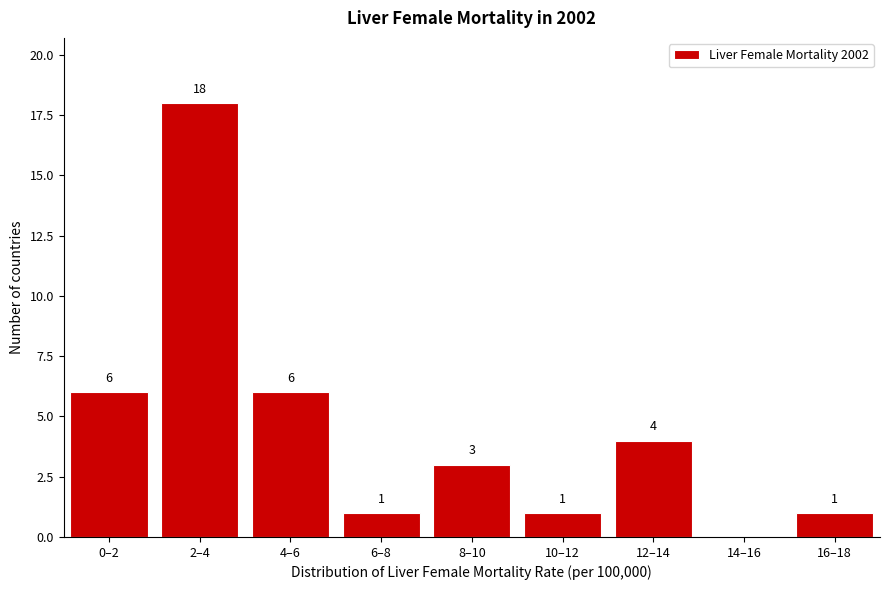

Reading left to right, transcribe all the data shown in this chart.

0–2=6	2–4=18	4–6=6	6–8=1	8–10=3	10–12=1	12–14=4	14–16=0	16–18=1